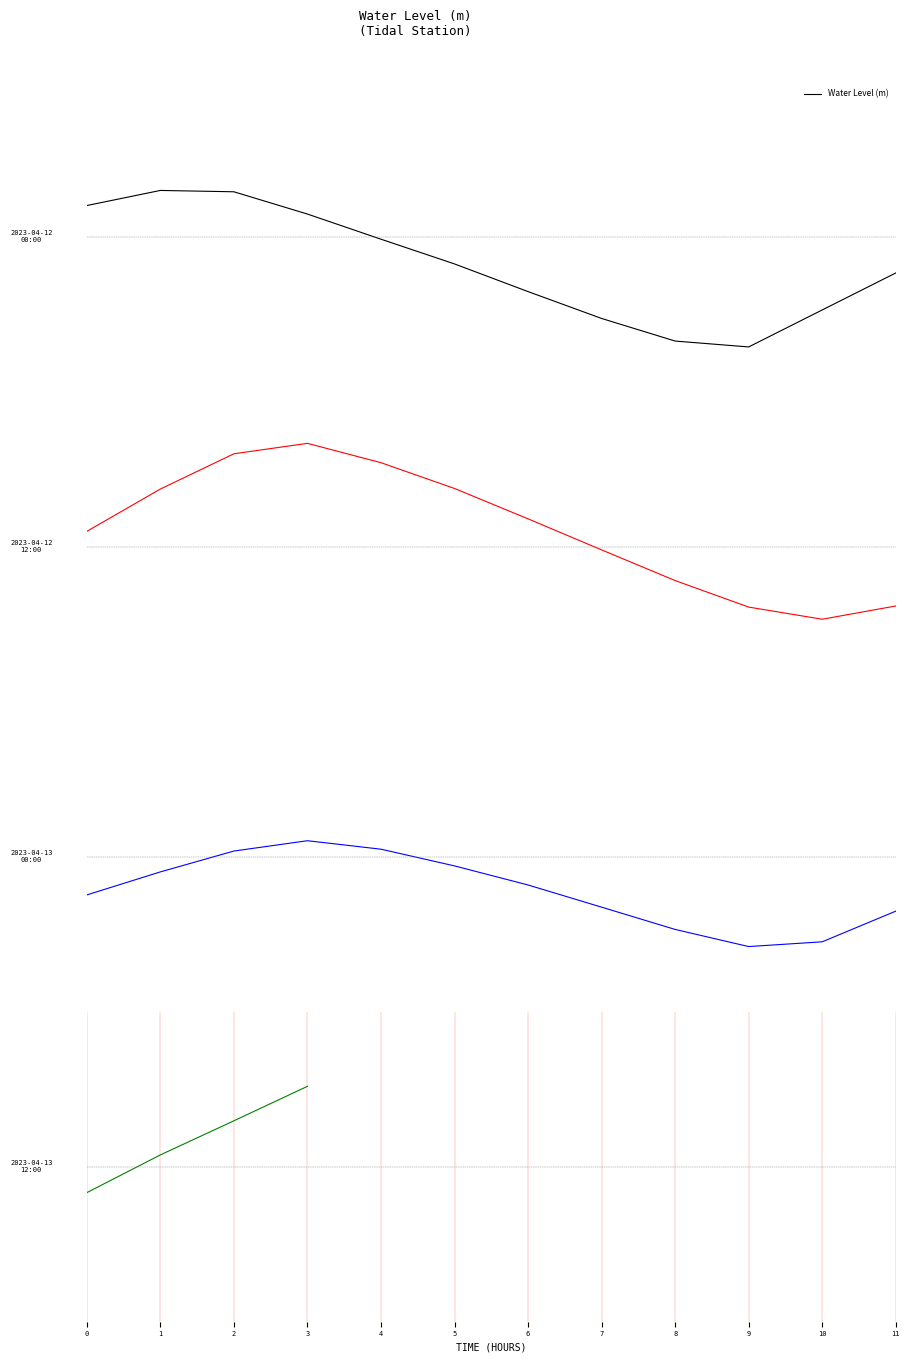

Is it true that the value at 3 is 0.4?

True